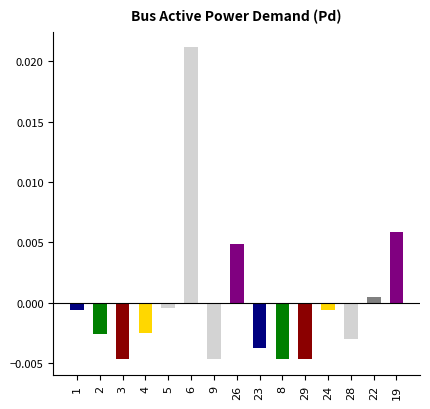

List the labels in order of value, smallest first.

3, 9, 8, 29, 23, 28, 2, 4, 24, 1, 5, 22, 26, 19, 6